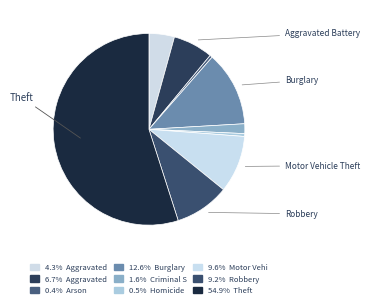

Count the number of slices in the pie.

9